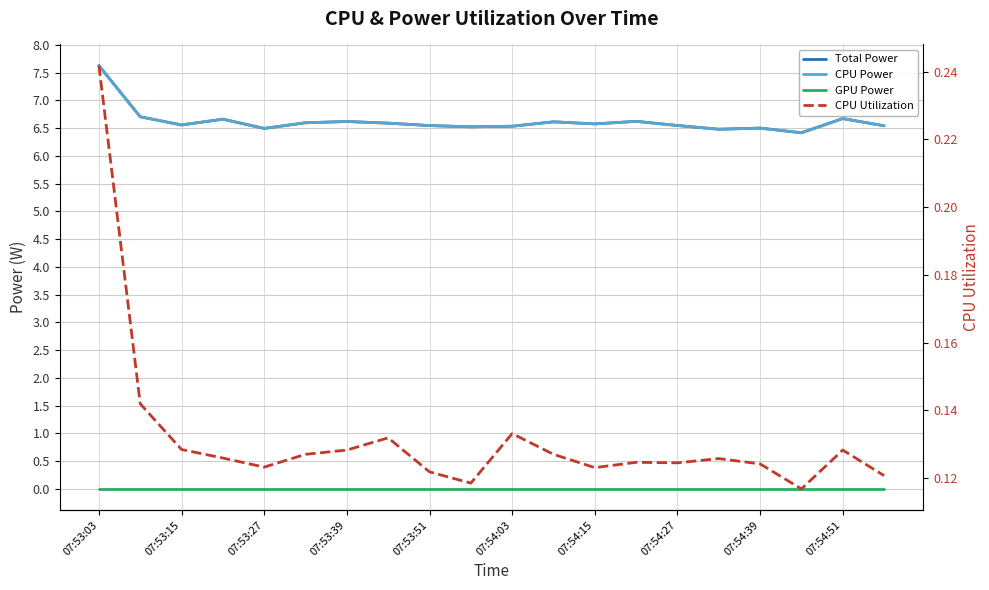

How many categories are shown in the chart?

20